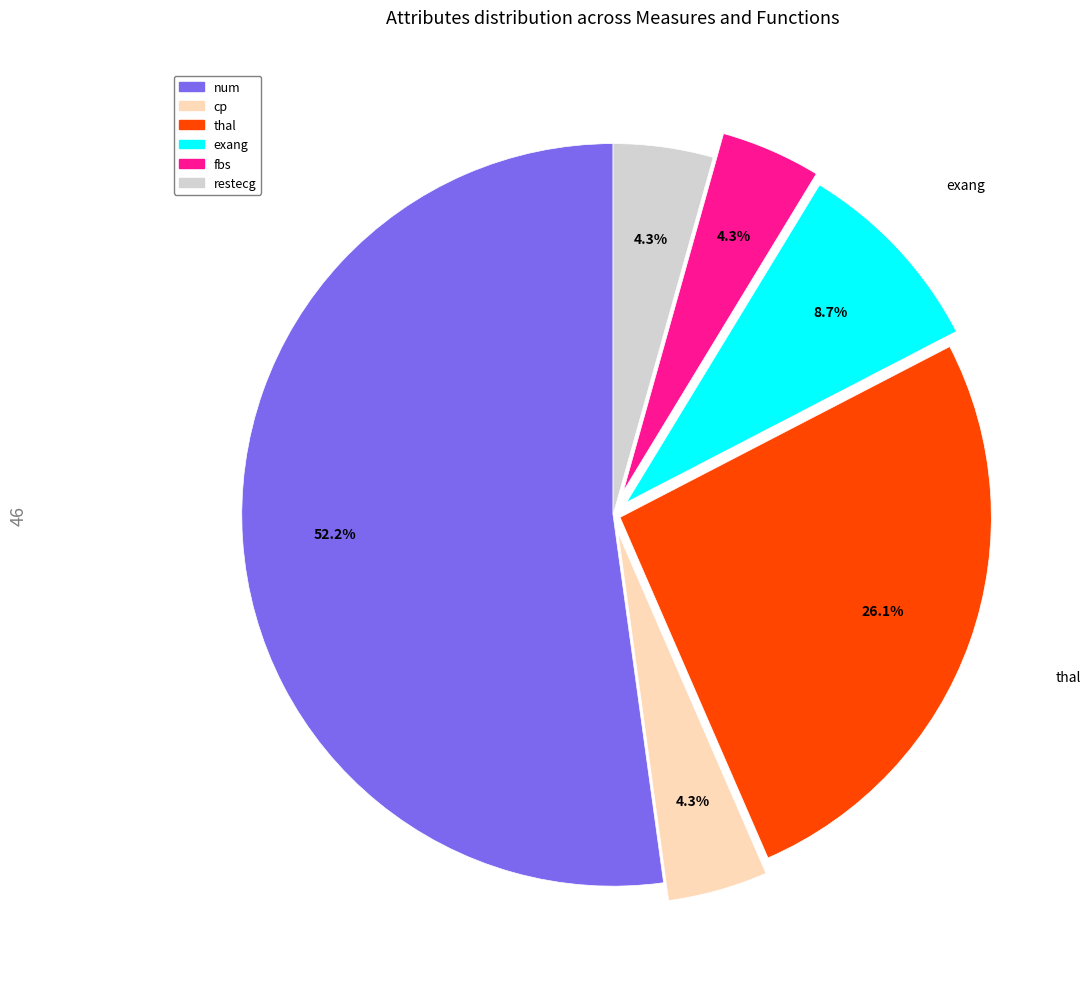

What is the ratio of the value at cp to the value at exang?

0.5